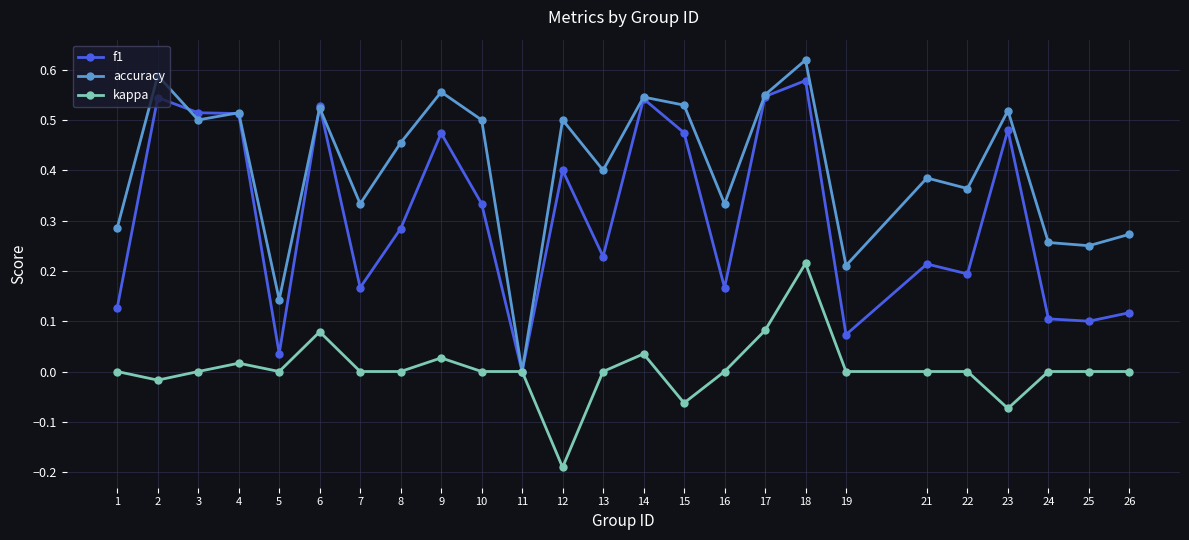

At which category does accuracy reach its first local valley?

3